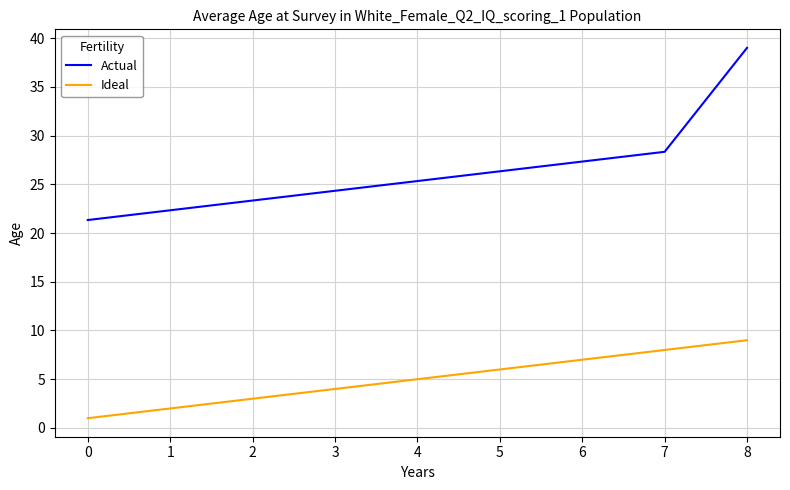

True or false: Ideal has a value of 5.0 at 4.

True